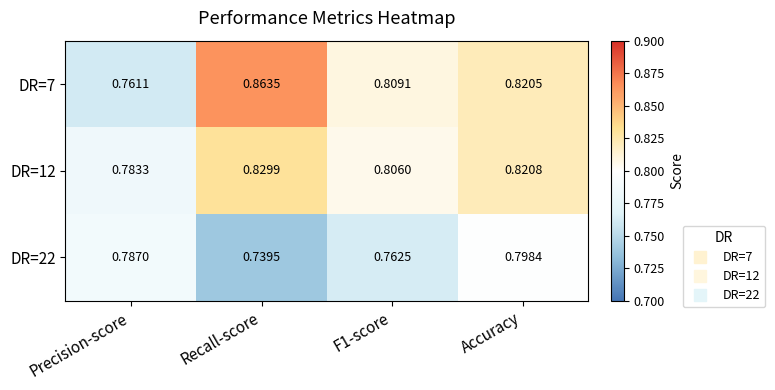

At which category is the sum across all series the highest?

Accuracy